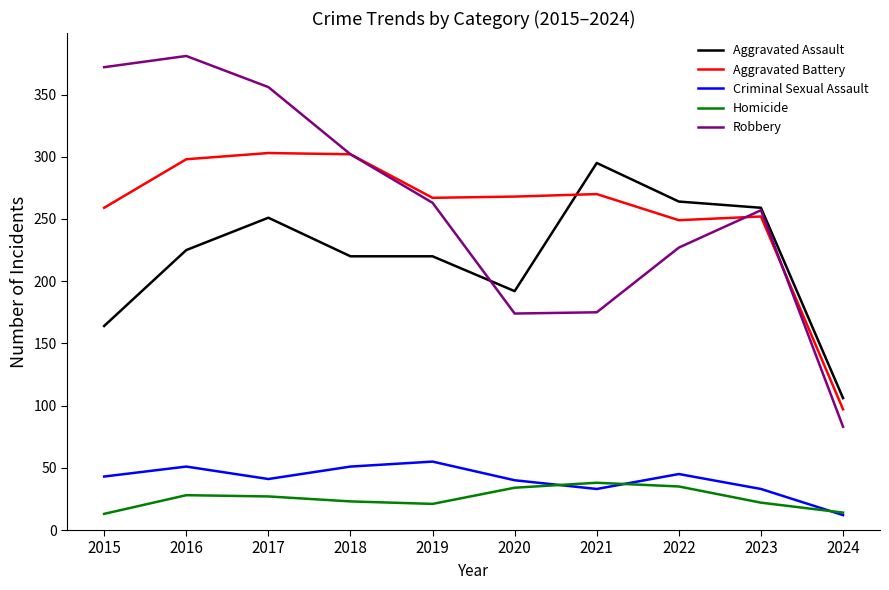

After their last crossing, which series has the higher values: Aggravated Assault or Robbery?

Aggravated Assault